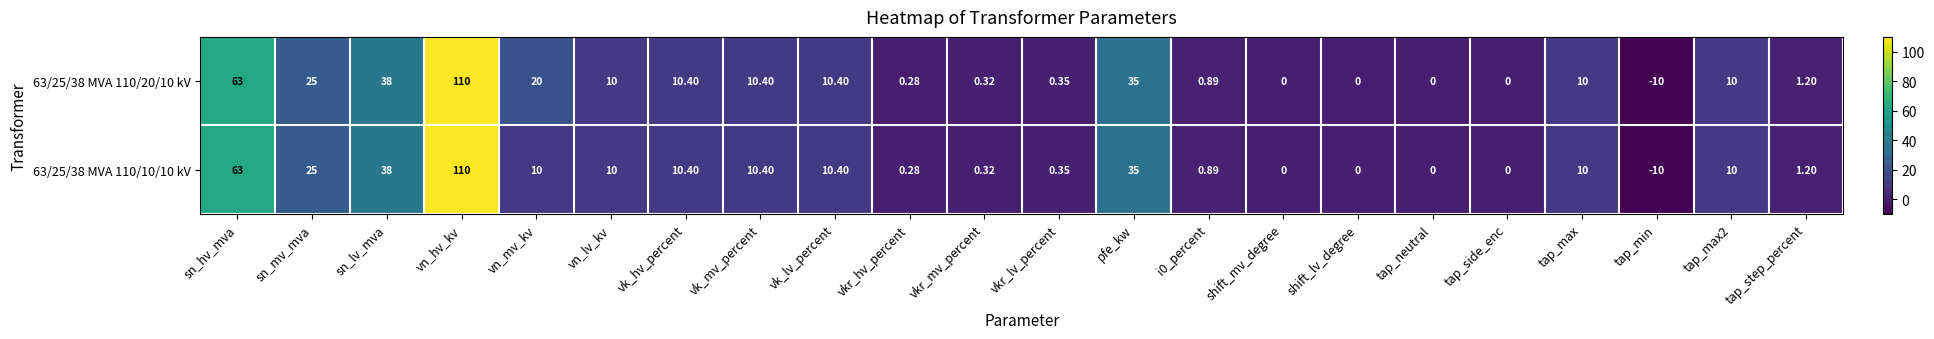

Rank the series by their average value, from highest to lowest.

63/25/38 MVA 110/20/10 kV, 63/25/38 MVA 110/10/10 kV